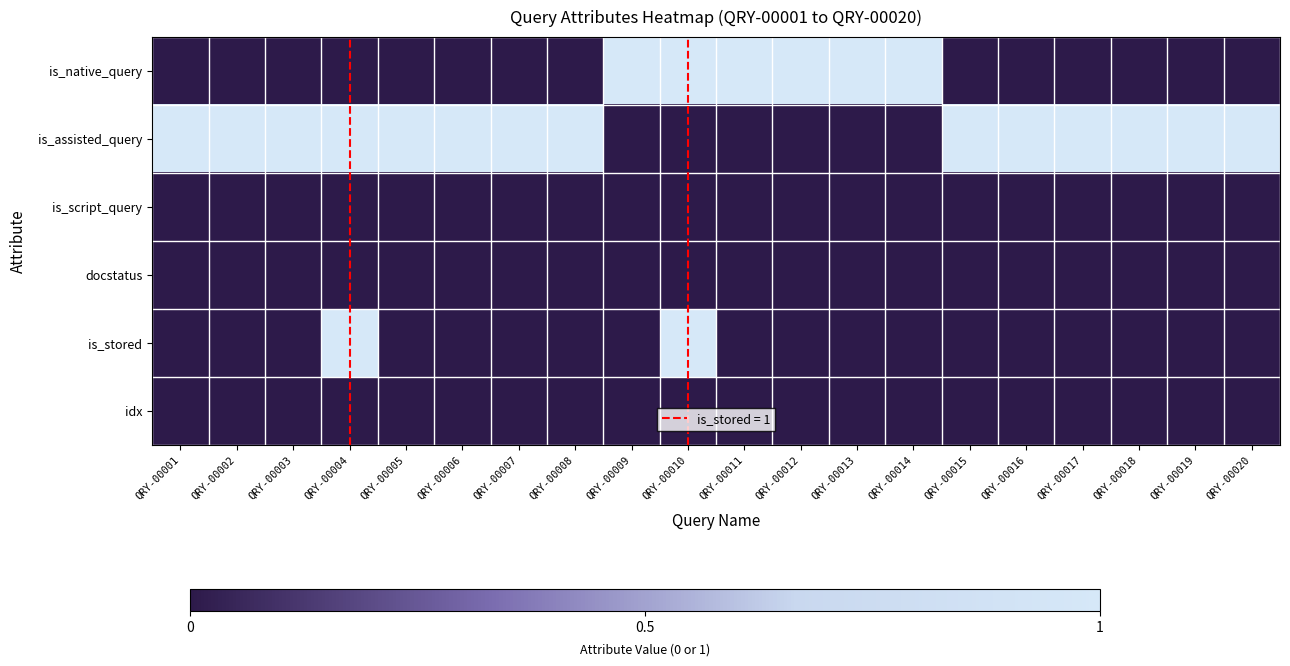

At how many categories does at least one series exceed 0?

20